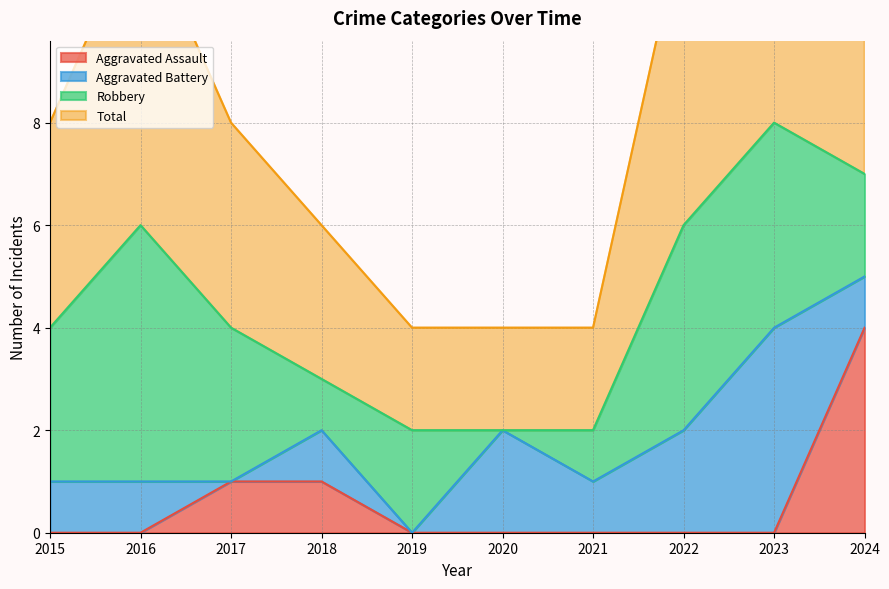

At which label does Total first exceed 8?

2016